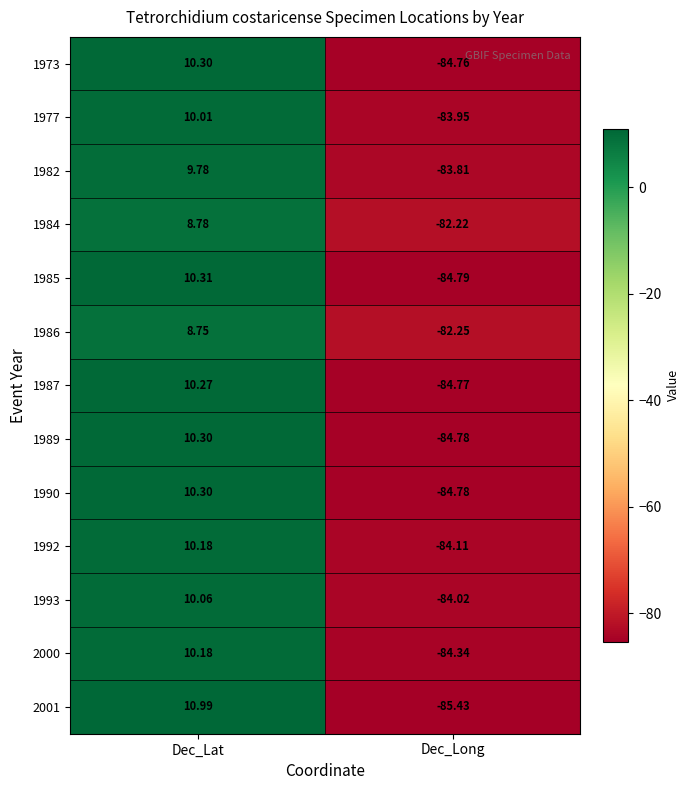

Which category has the highest value in the 1987 series?

Dec_Lat